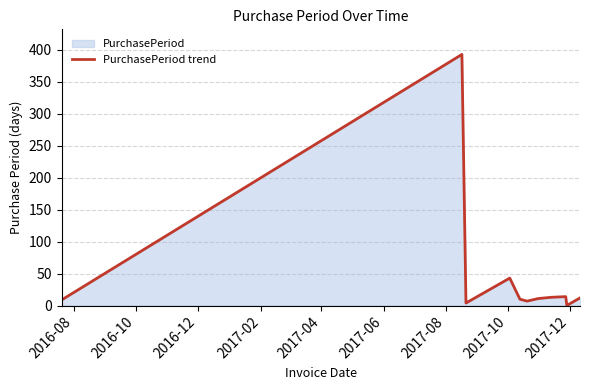

True or false: the data has more than 2 interior local peaks.

True